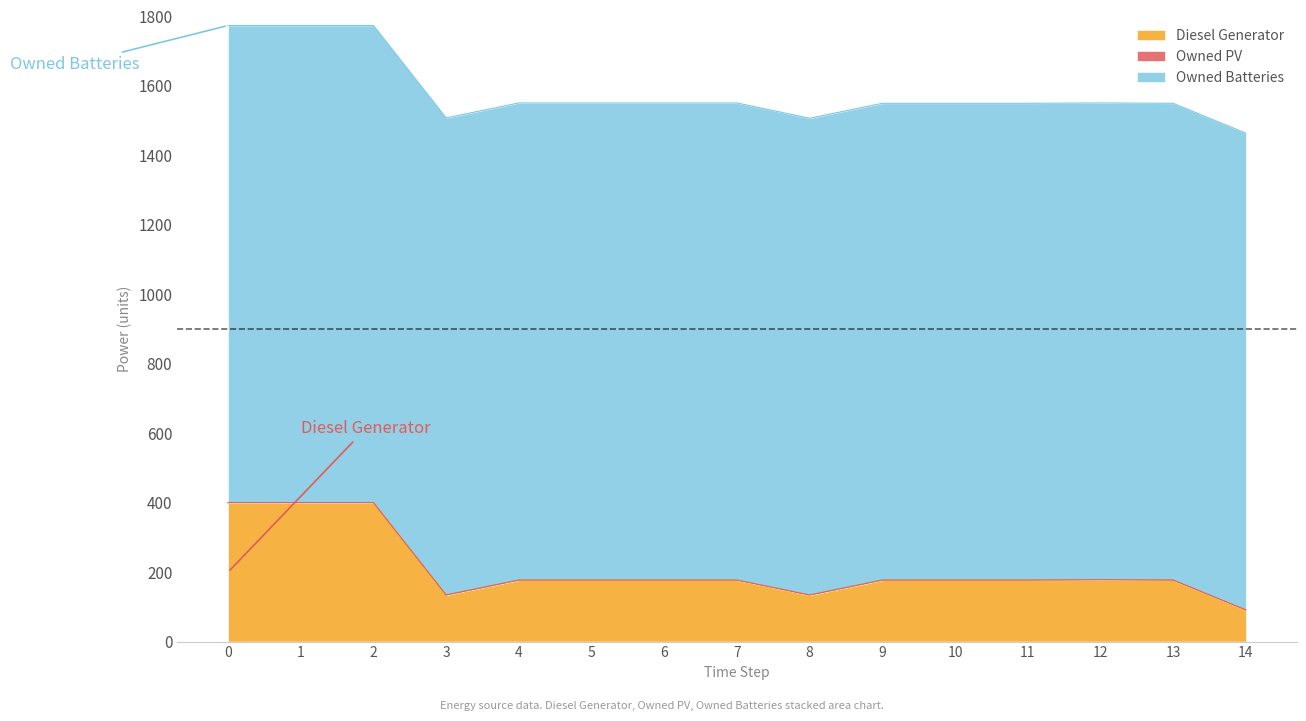

Rank the series by their maximum value, from lowest to highest.

Owned PV, Diesel Generator, Owned Batteries